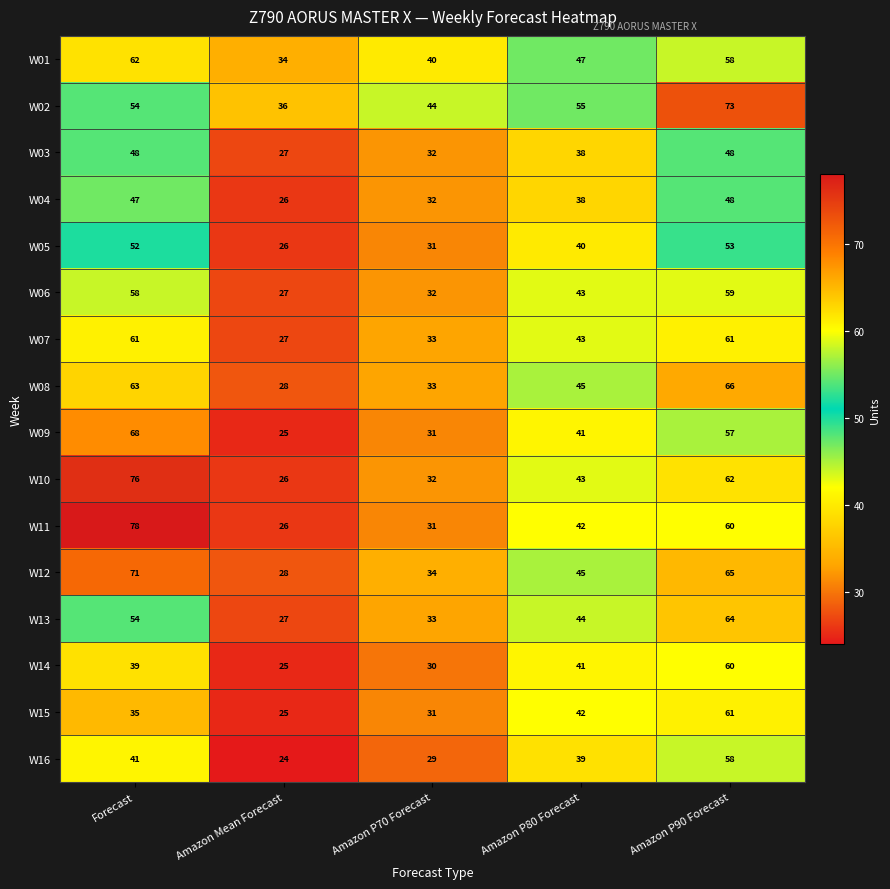

List the labels in order of W08 value, smallest first.

Amazon Mean Forecast, Amazon P70 Forecast, Amazon P80 Forecast, Forecast, Amazon P90 Forecast